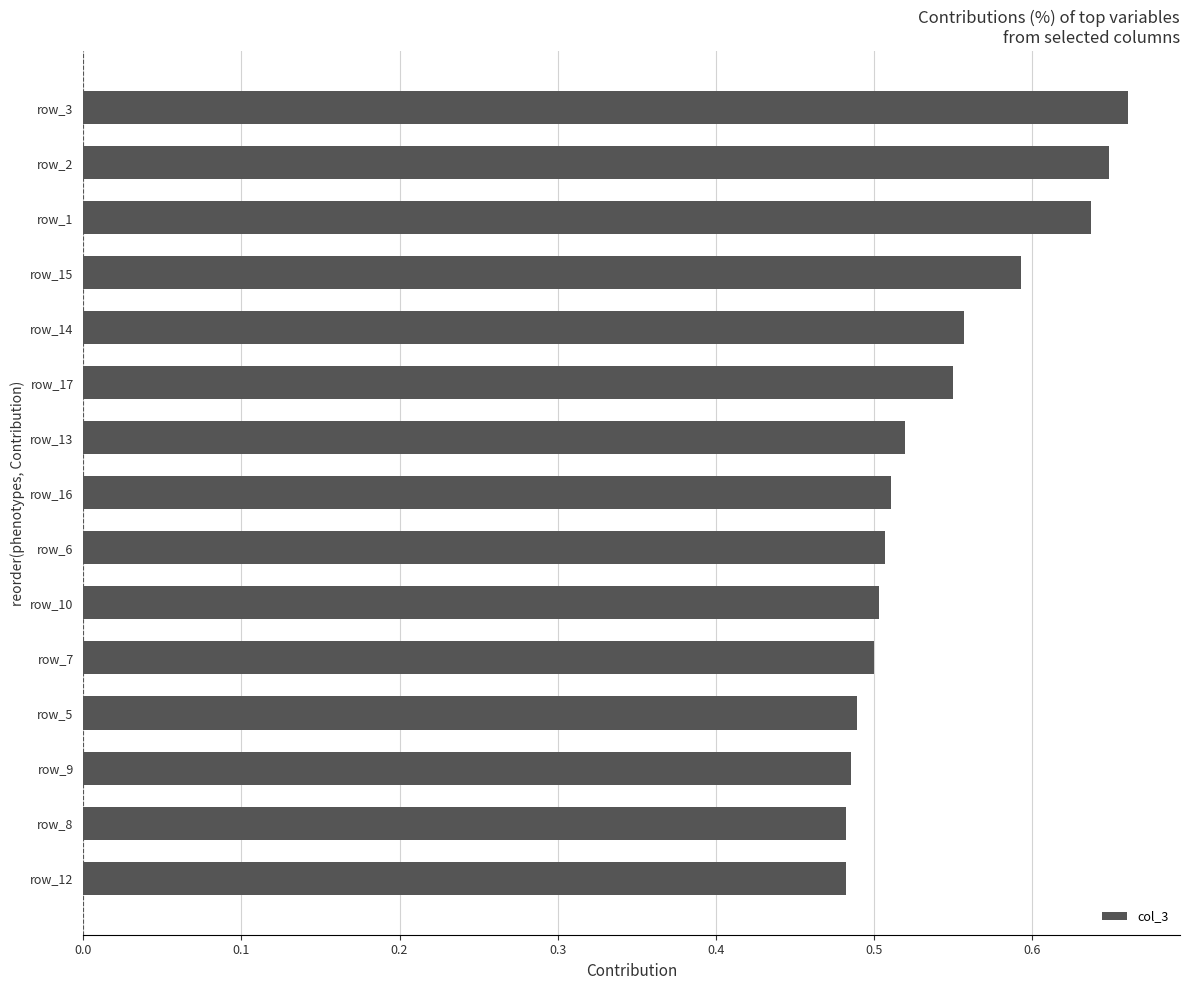

Which has a higher value, row_15 or row_9?

row_15